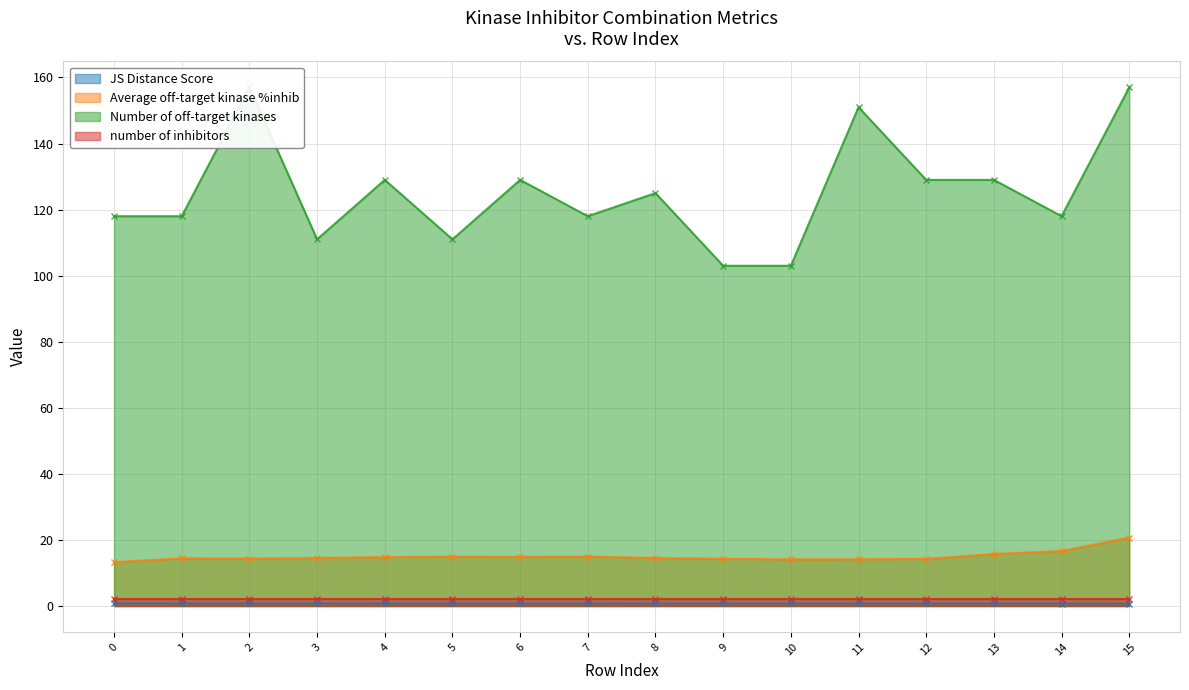

What is the total value across all series at 7?

133.7